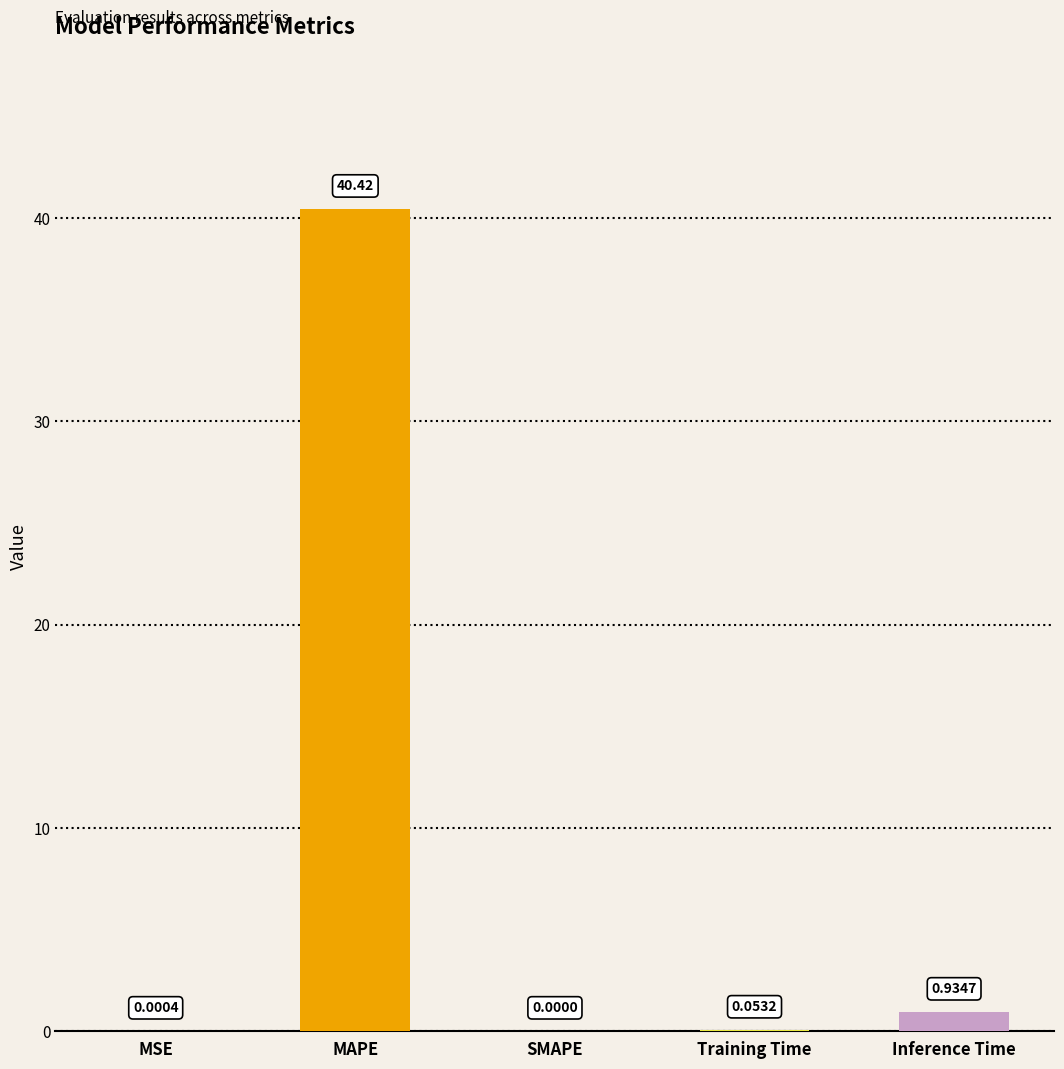

Where is the data nearest to the value 20?

Inference Time